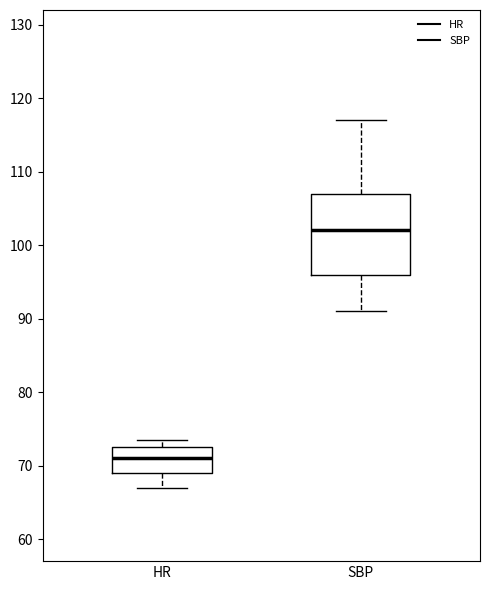

Reading left to right, read every box against the y-axis: the position of its median line, the range the box covers, and the ends of its whiskers. The values are not printed on the chart, so give them approximately, as read against the axis.

HR: median 71, box 69 to 73, whiskers 67 to 74
SBP: median 102, box 96 to 107, whiskers 91 to 117